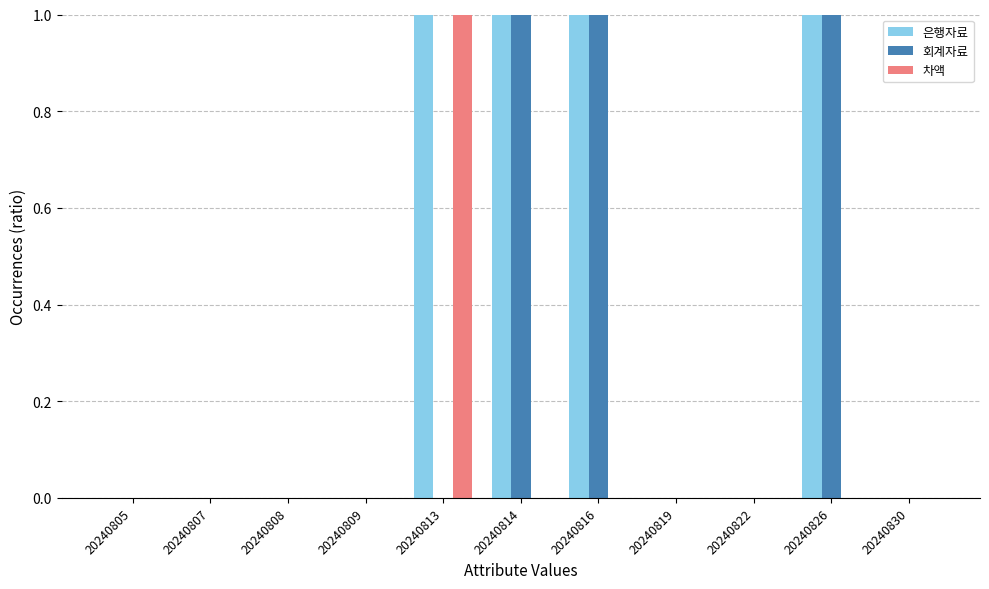

Is the value of 은행자료 at 20240813 greater than the value of 차액 at 20240807?

Yes